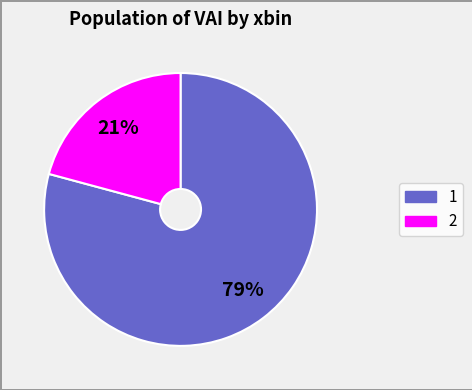

What is the ratio of the value at 1 to the value at 2?

3.8